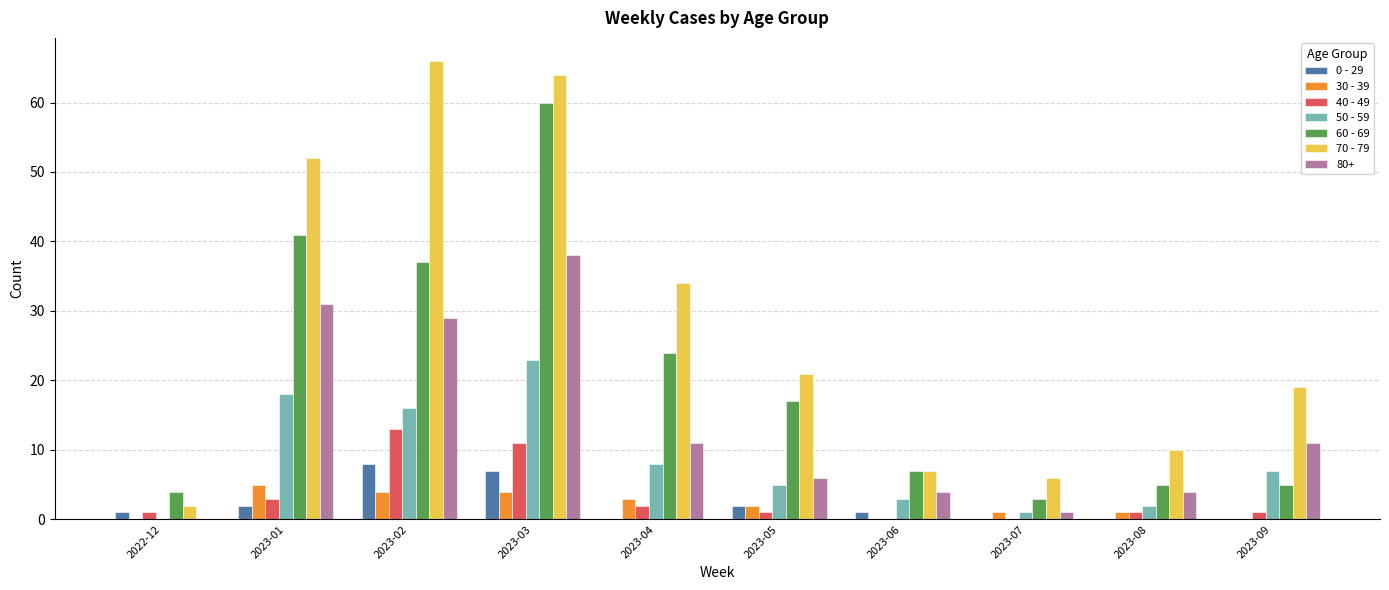

The value of 50 - 59 at 2023-06 is 3. True or false?

True